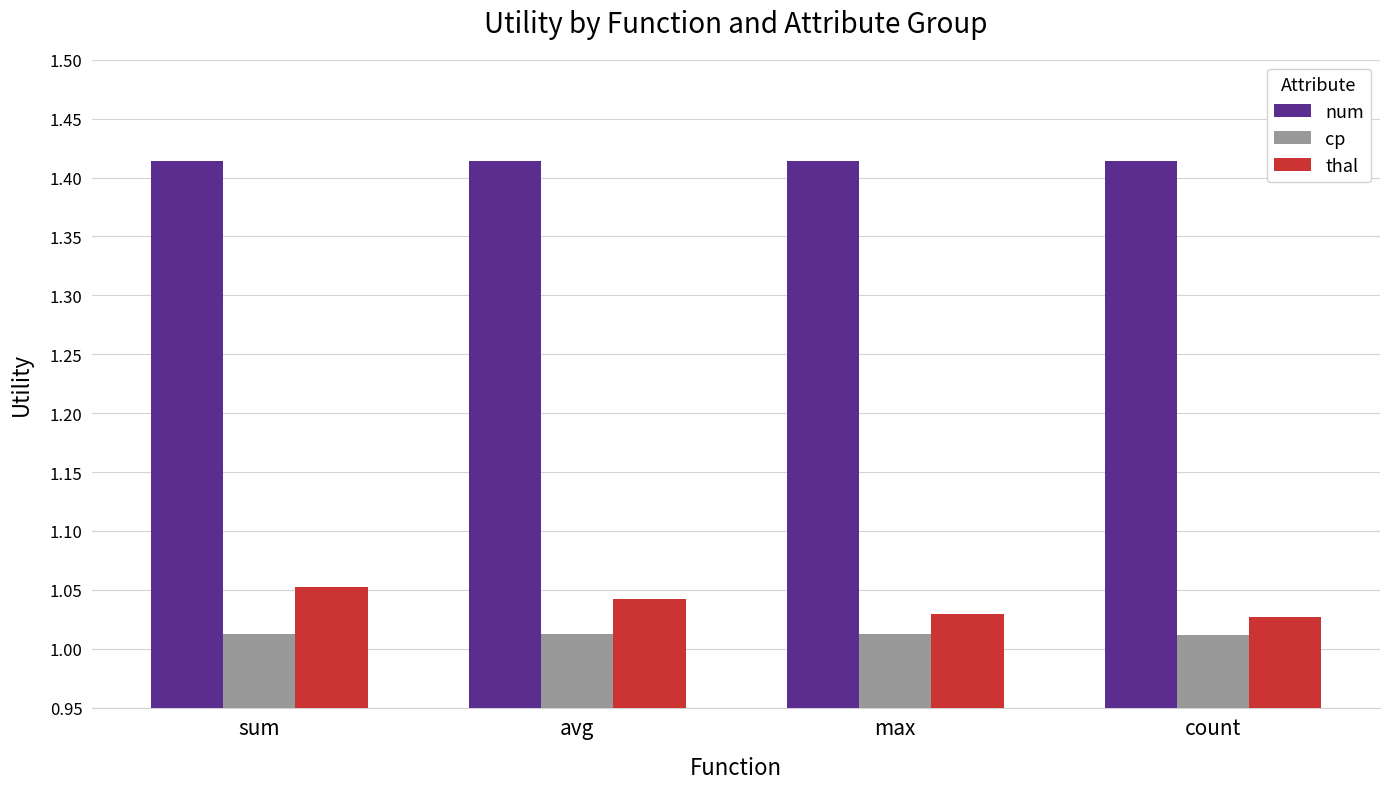

Is it true that thal equals 1.4 at sum?

False